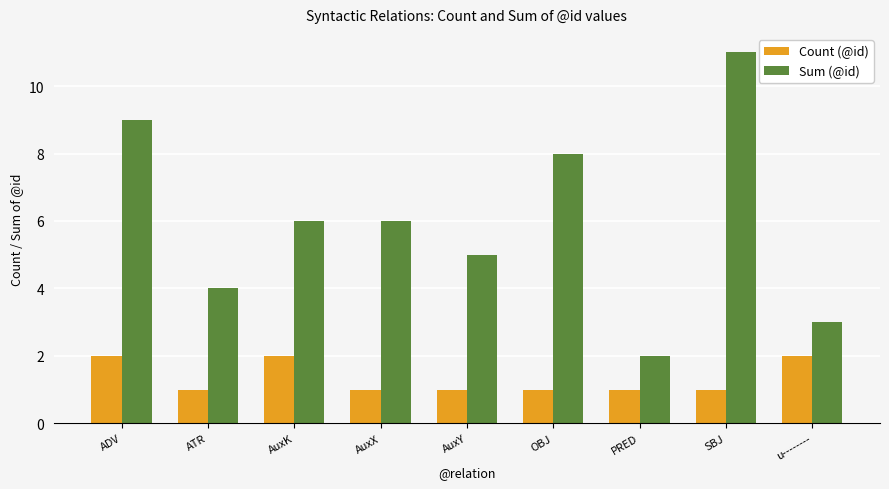

How many data points does each series have?

9